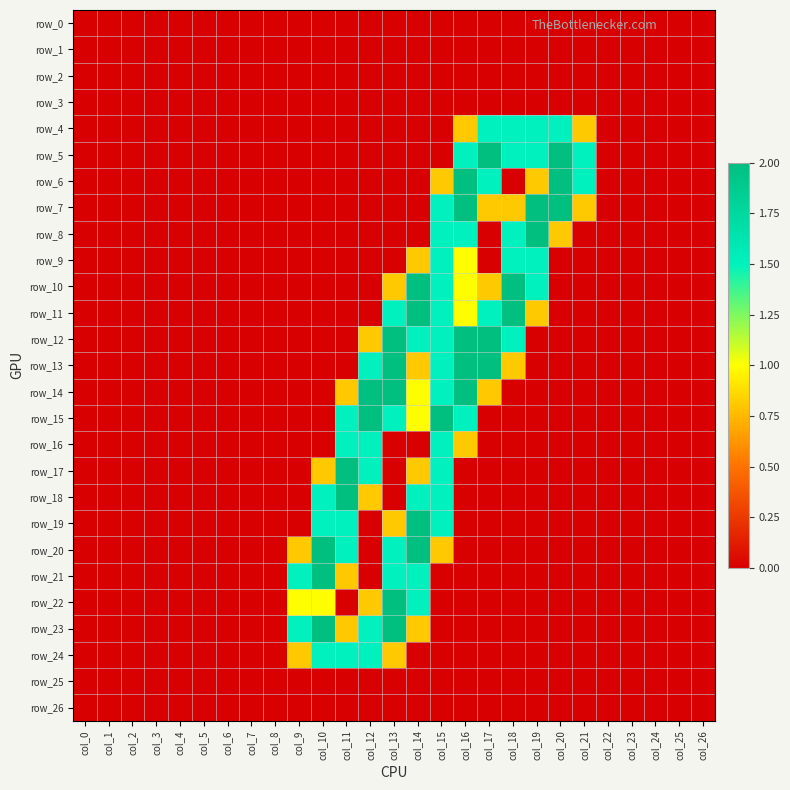

How many series are shown in this chart?

27